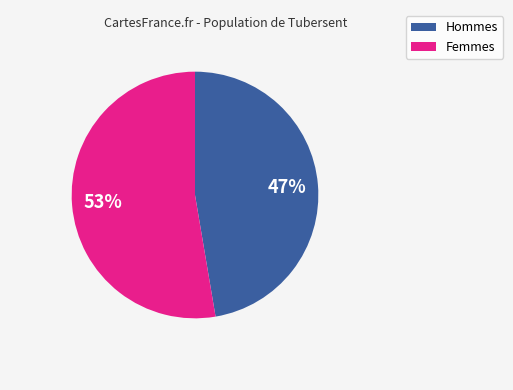

Count the number of slices in the pie.

2